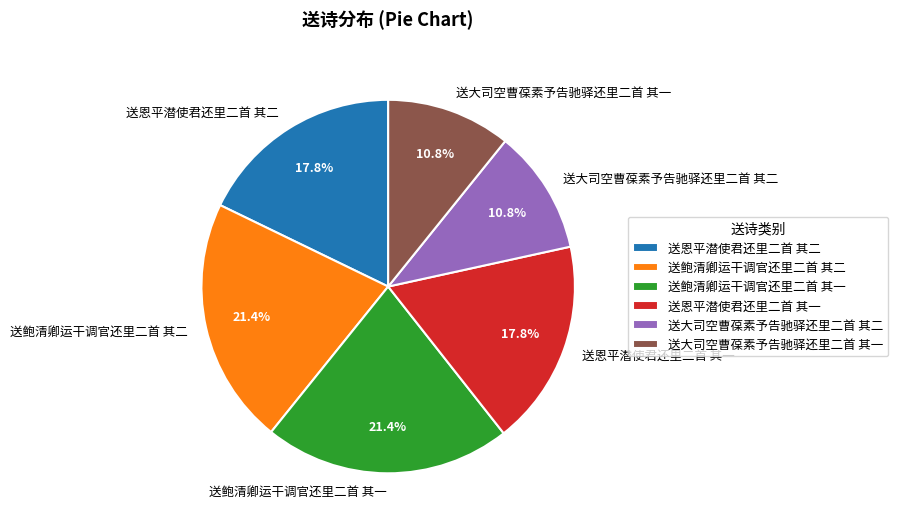

What percentage is the 送鲍清卿运干调官还里二首 其二 slice, to the nearest percent?

21%